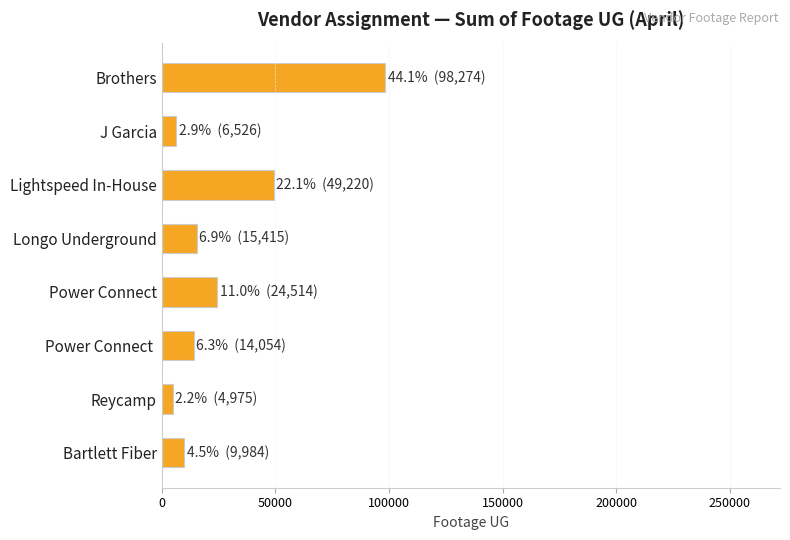

What is the change in value from Brothers to Power Connect?

-73760